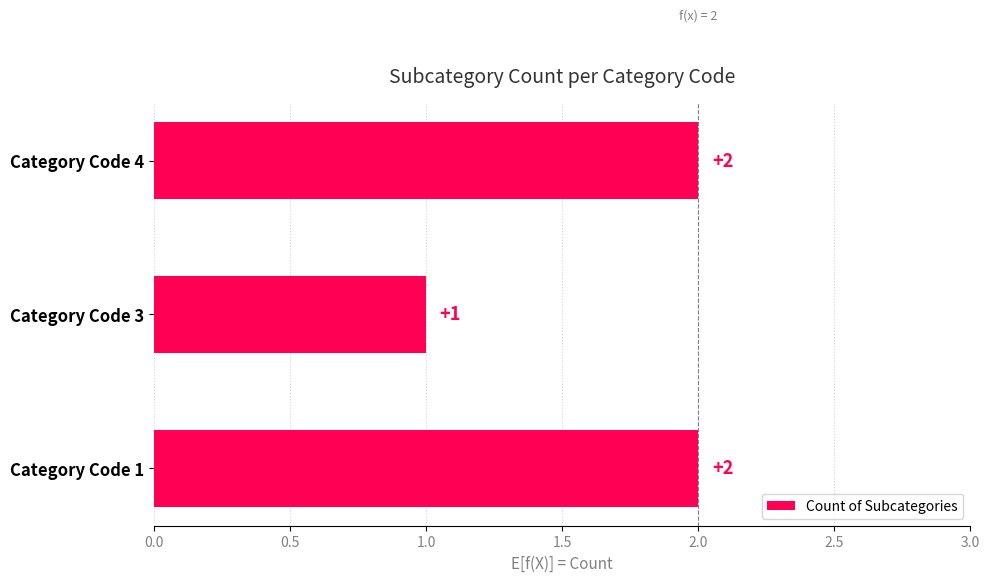

Which category has the lowest value across all series?

Category Code 3